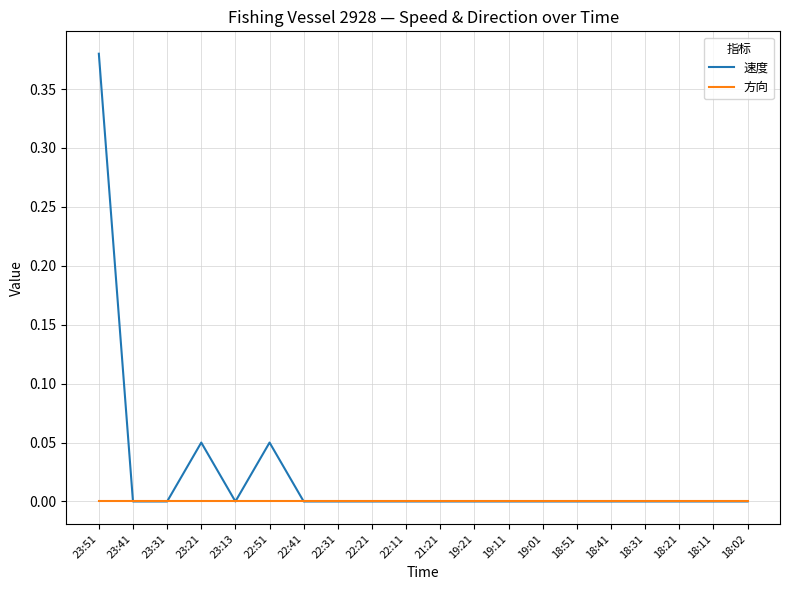

Which series has the largest range (max minus min)?

速度